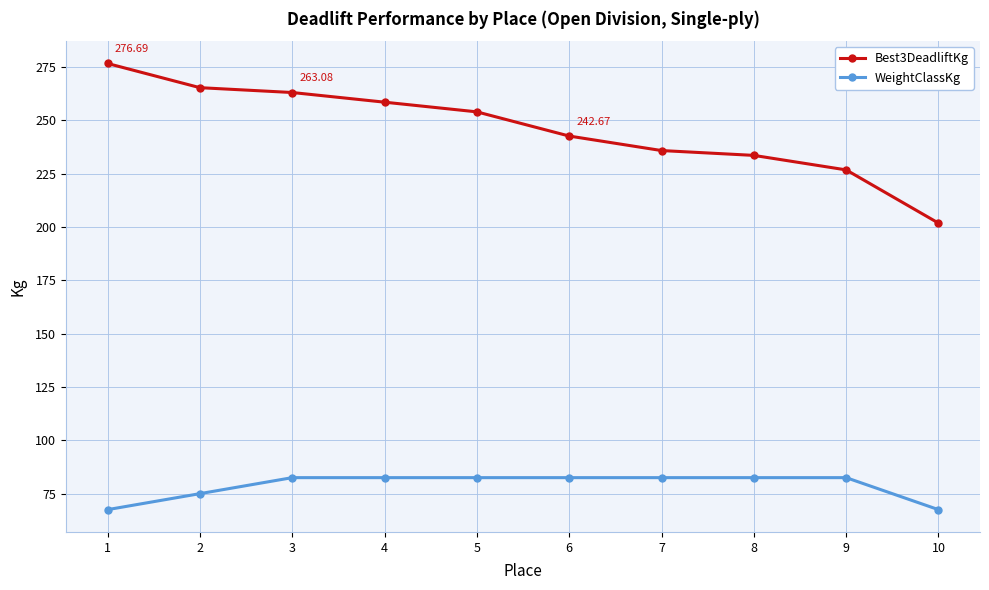

Which series has the largest total across all categories?

Best3DeadliftKg